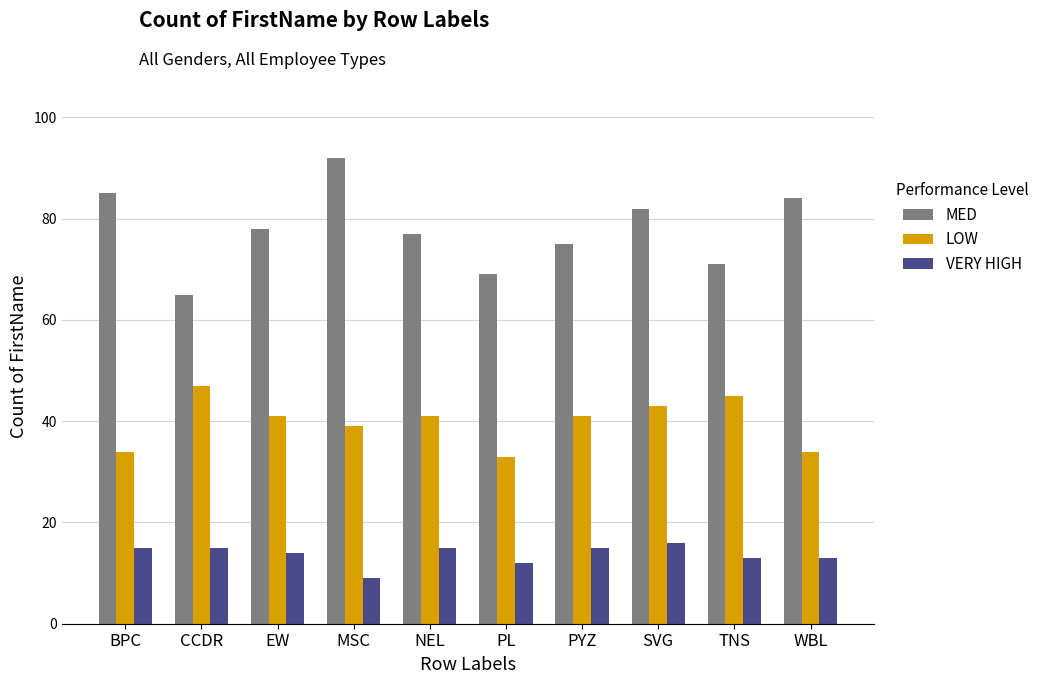

How many groups of bars are there?

10